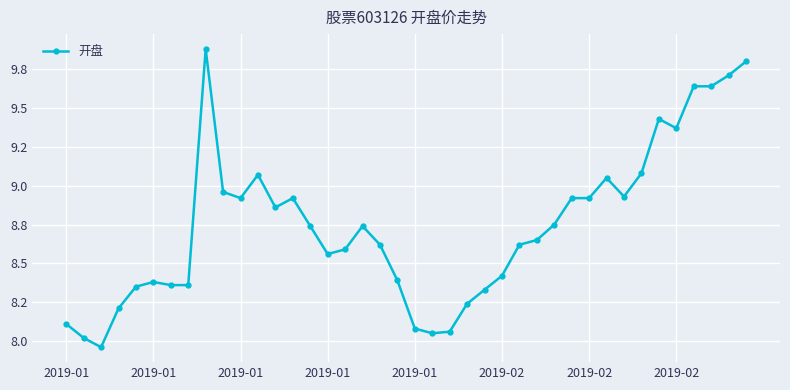

How many interior local peaks (higher than both neighbors) does the data have?

7